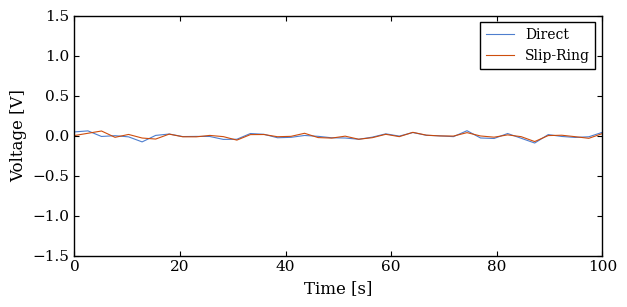

In Direct, how many points are higher than both neighbors (excluding endpoints)?

11